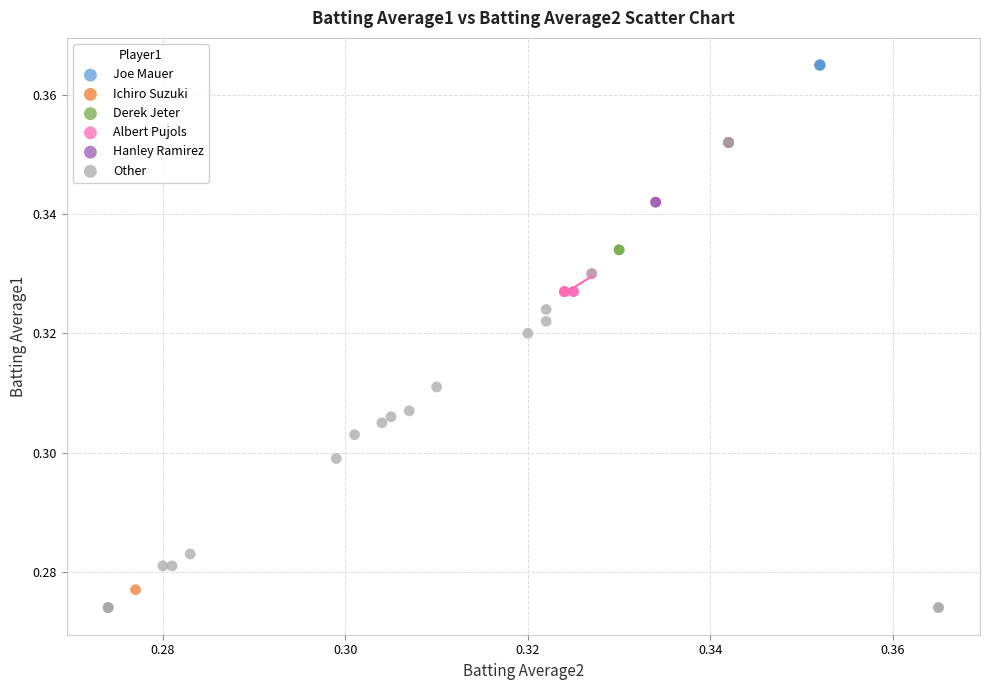

What are all the series names shown in the legend?

Joe Mauer, Ichiro Suzuki, Derek Jeter, Albert Pujols, Hanley Ramirez, Other